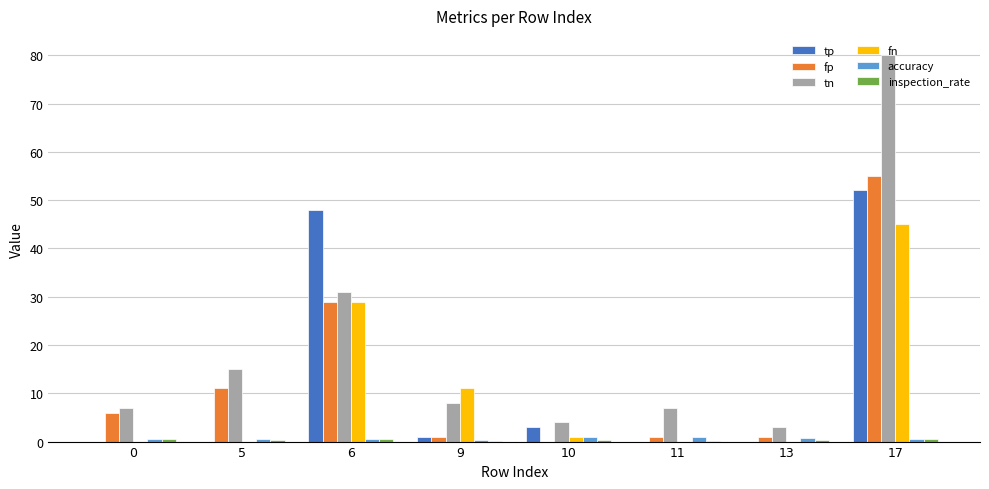

What is the sum of all accuracy values?

5.2